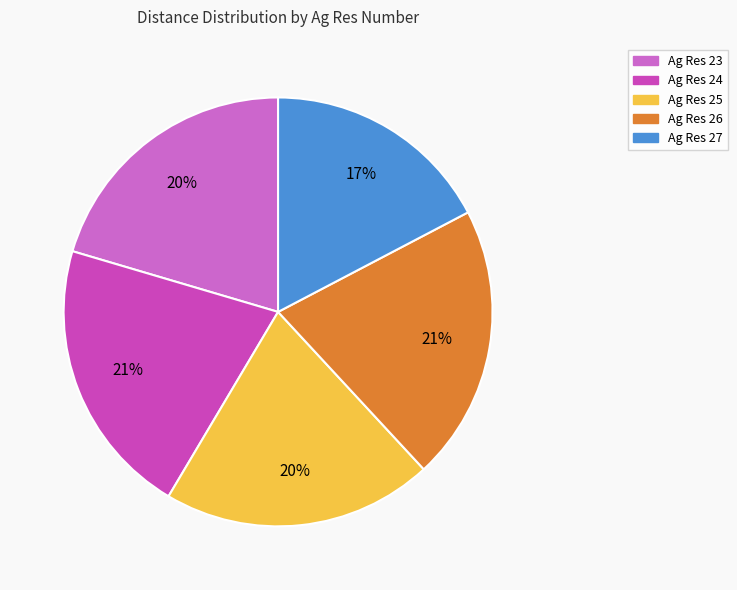

How many segments does this pie chart have?

5